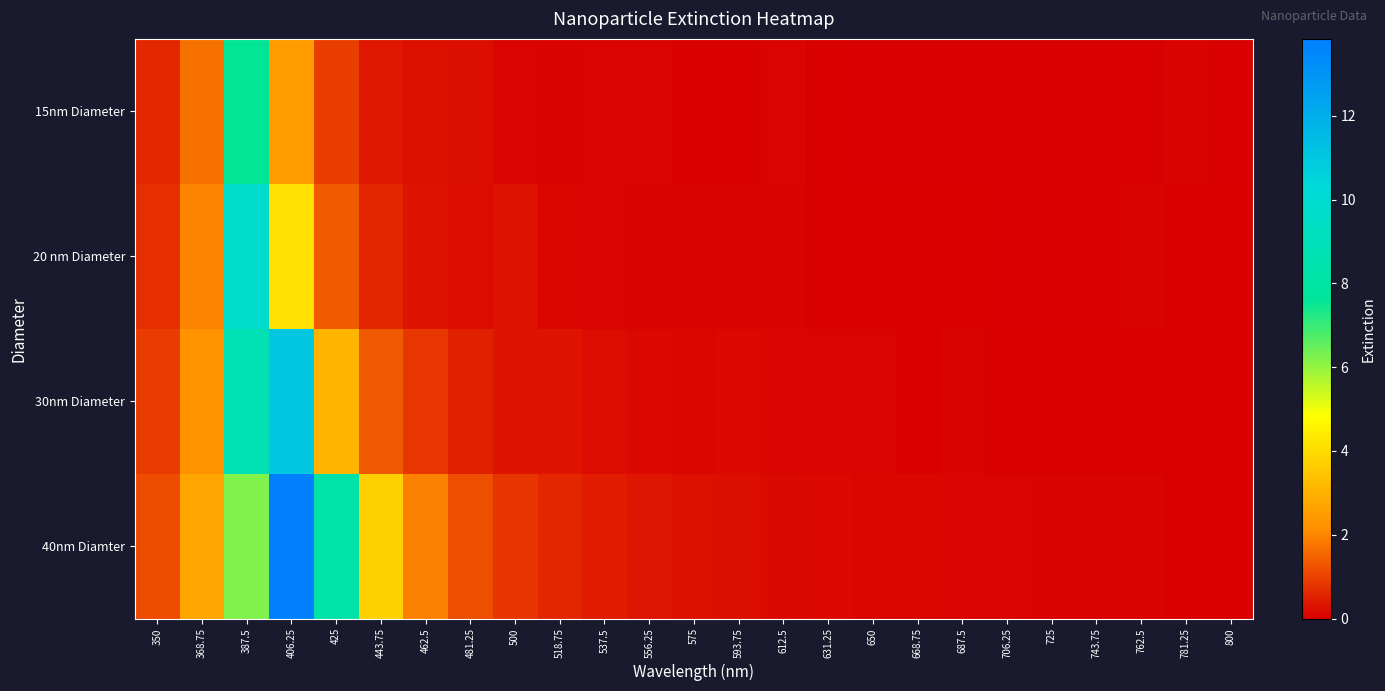

At which category does the chart reach its minimum across all series?

743.75